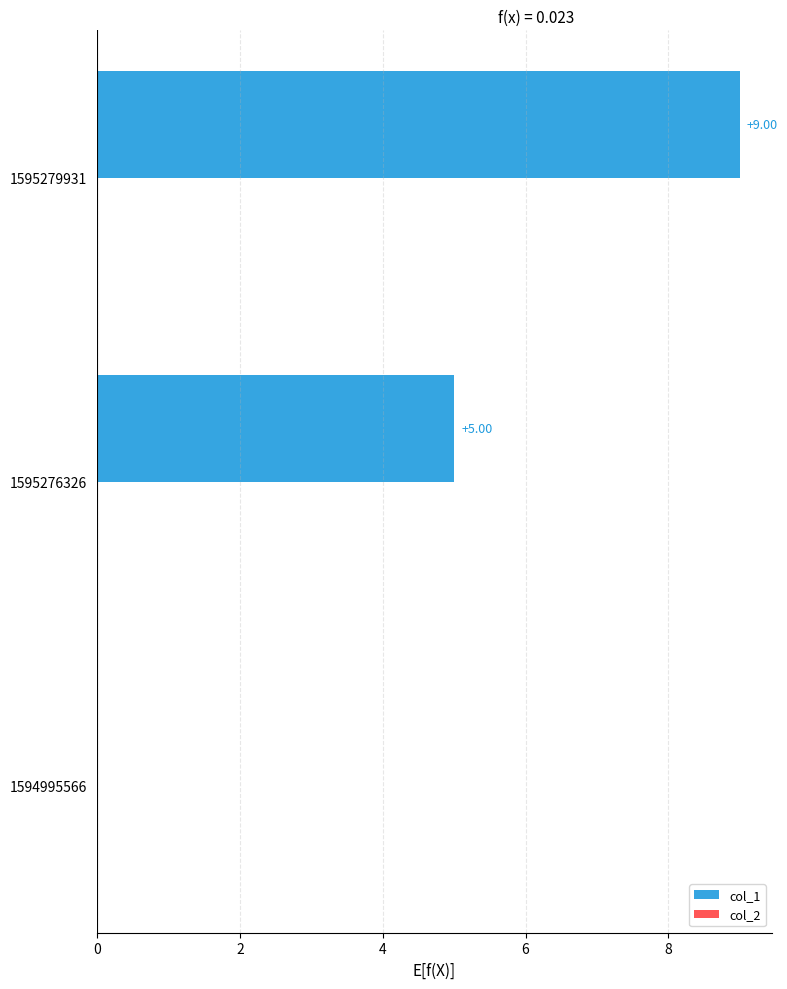

Between 1595276326 and 1594995566, which is larger?

1595276326